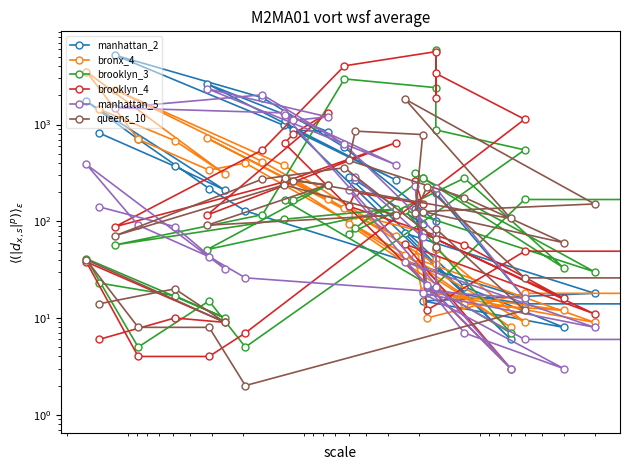

After their last crossing, which series has the higher values: brooklyn_4 or manhattan_5?

brooklyn_4